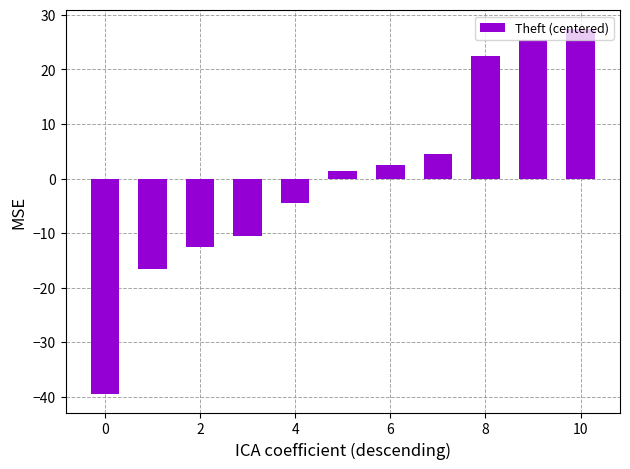

What is the difference between the second highest and second lowest values?

42.0